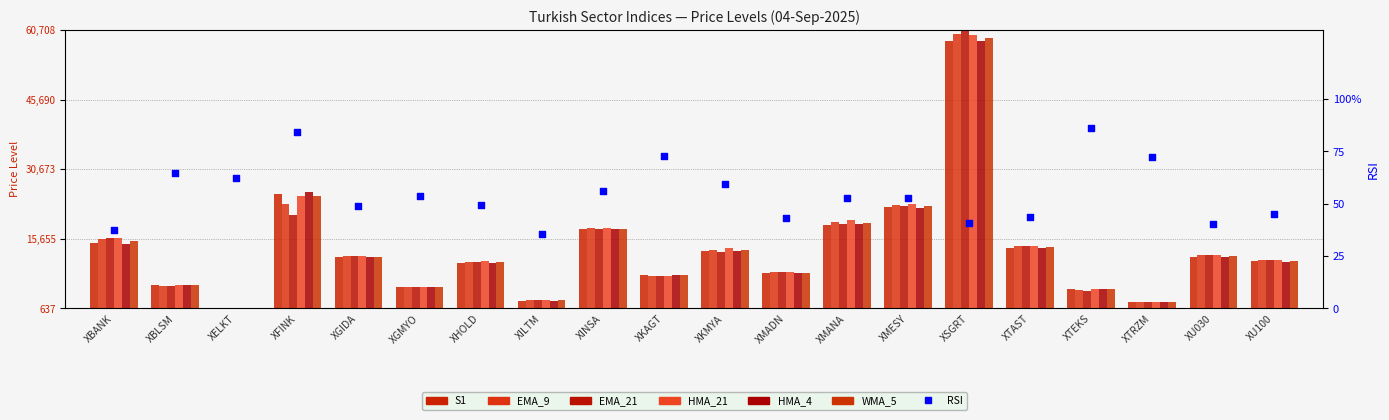

What is the total value across all series at XINSA?

106806.2